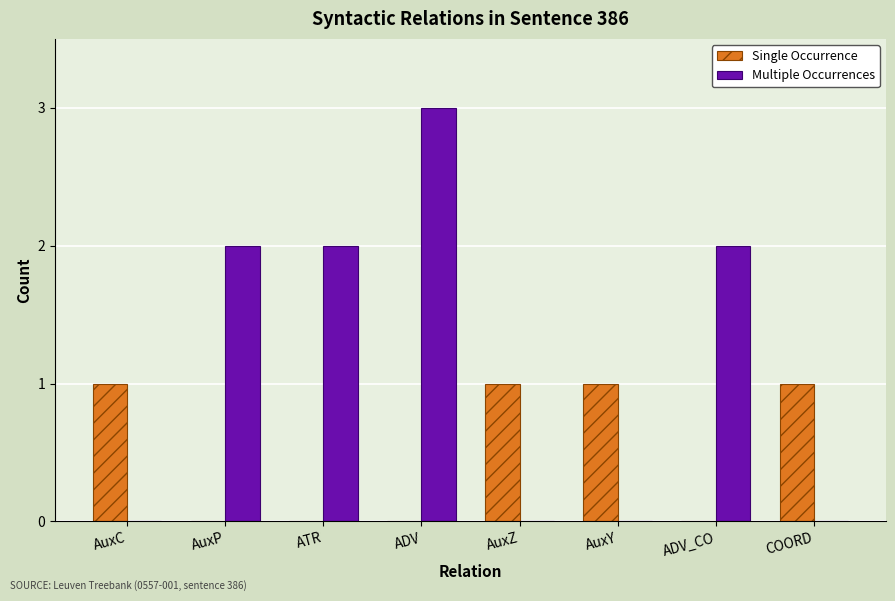

How many data points does each series have?

8